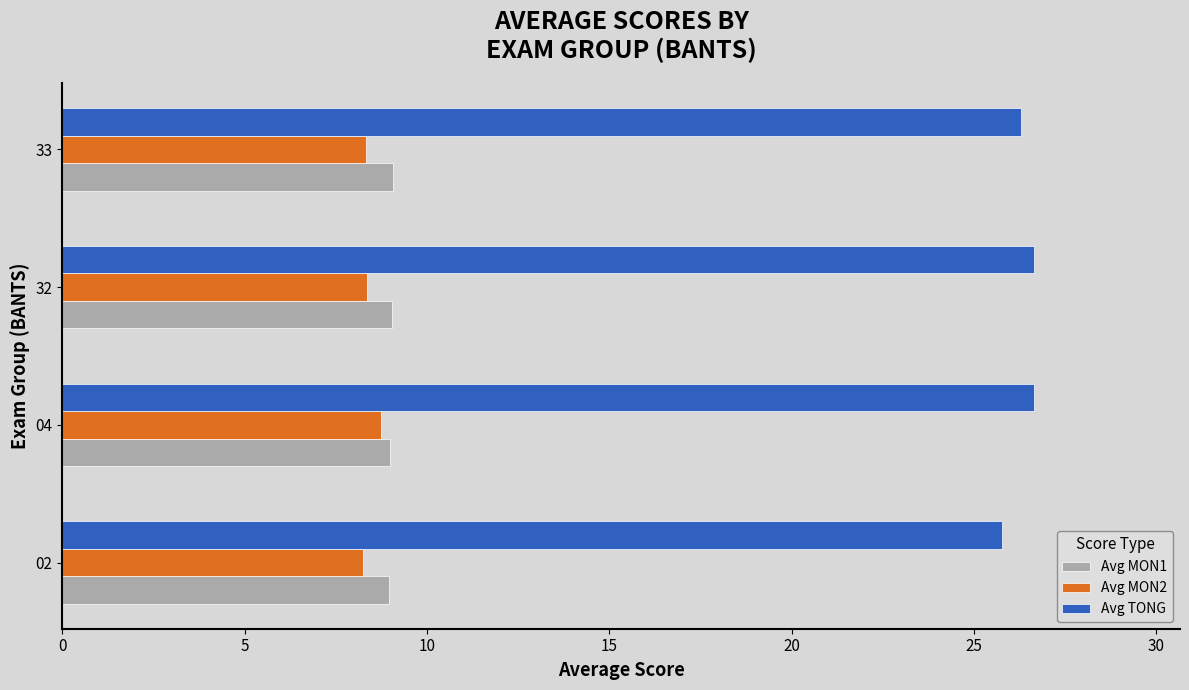

Count the number of data series in this chart.

3